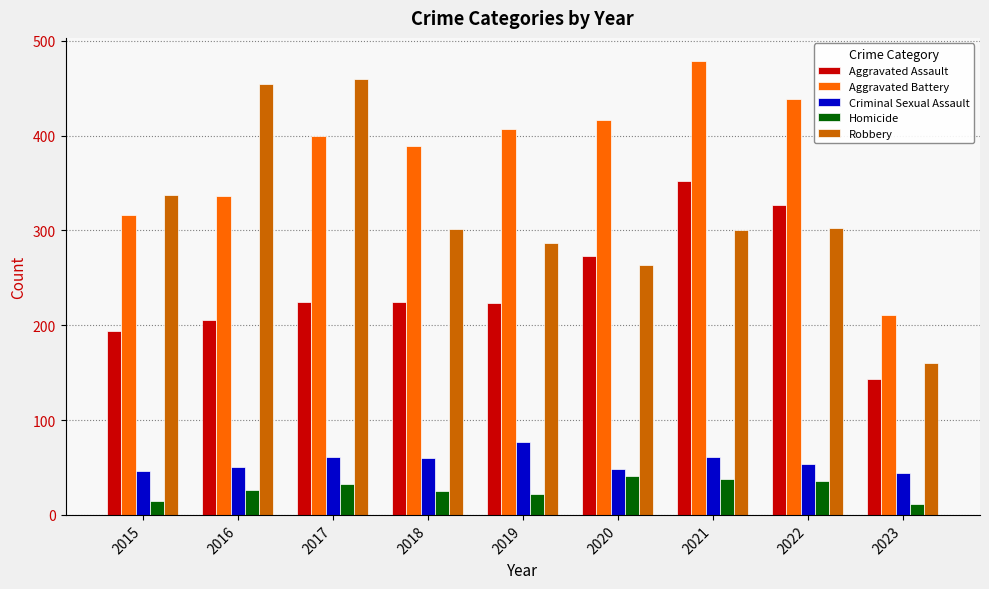

What is the approximate value of Homicide at 2015?

15